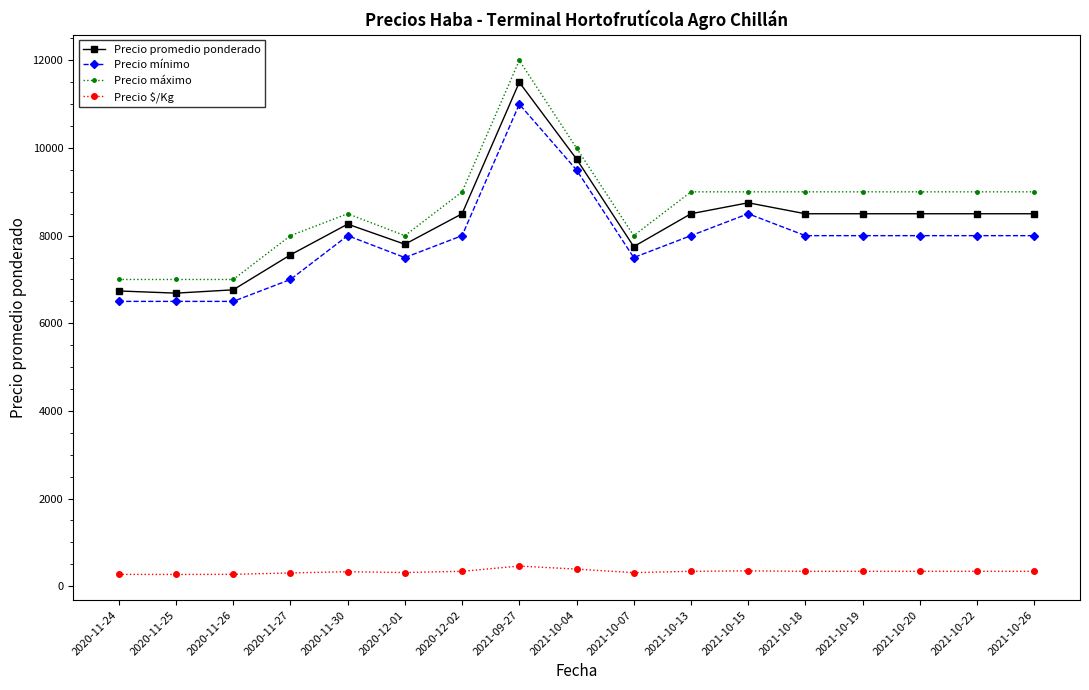

Is the value of Precio promedio ponderado at 2020-11-25 greater than the value of Precio máximo at 2020-11-27?

No